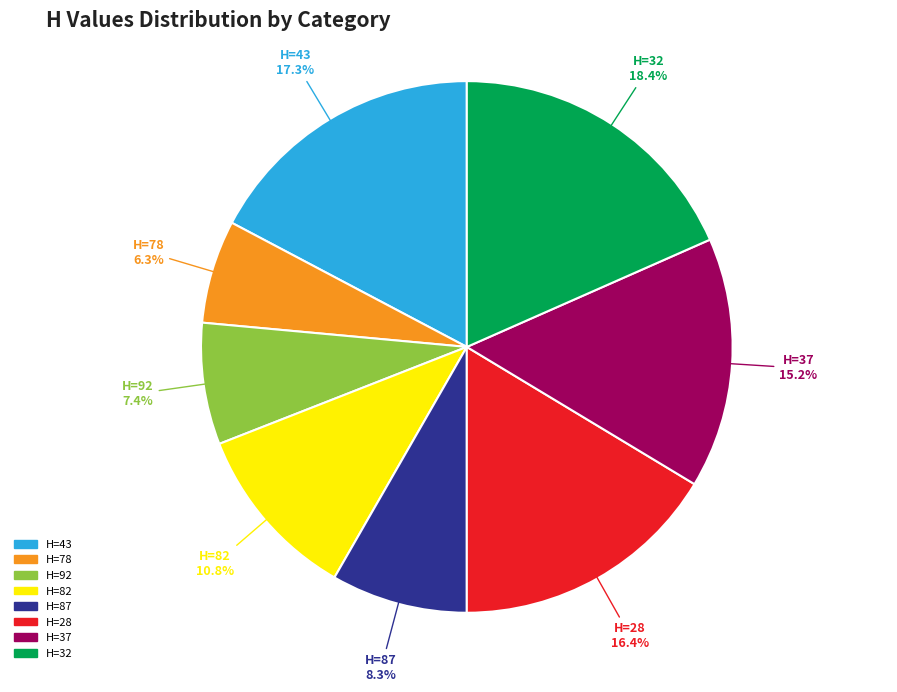

Is there any slice that represents more than half of the pie?

No